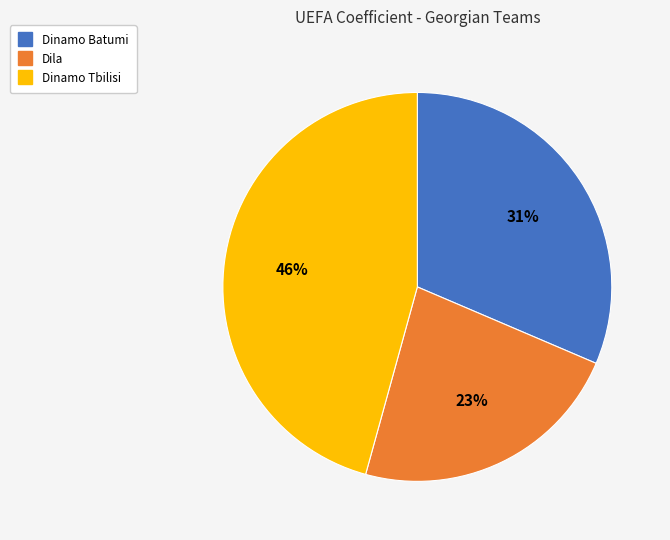

What is the smallest slice in the pie chart?

Dila